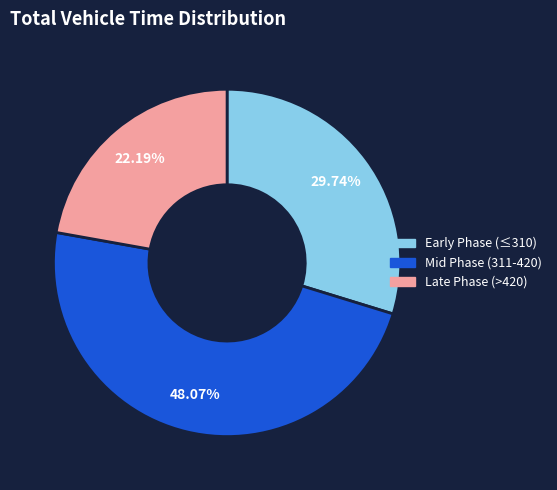

Count the number of slices in the pie.

3